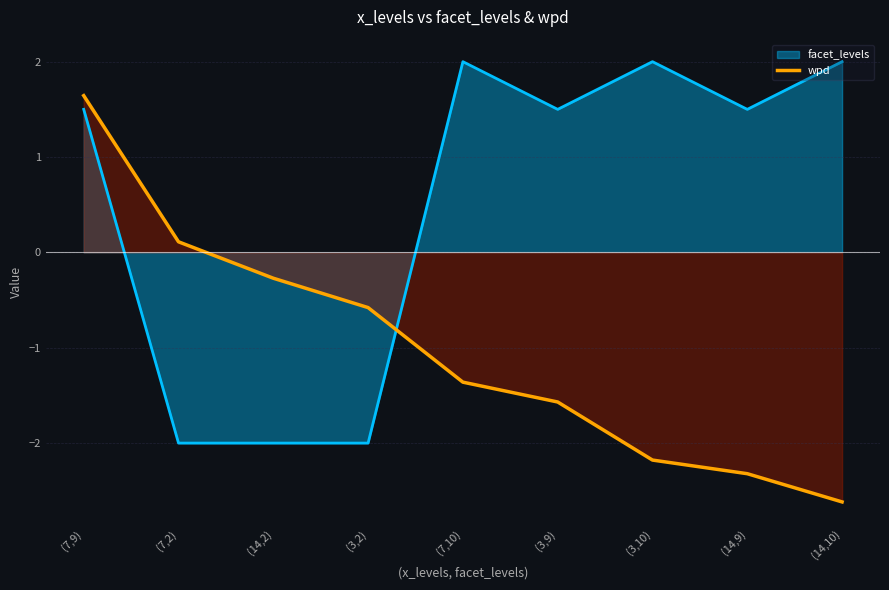

At which category is the sum across all series the highest?

(7,9)